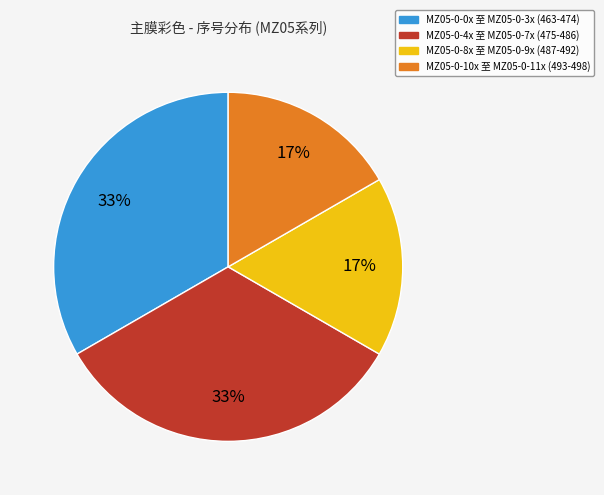

To the nearest percent, what is the average slice percentage?

25%